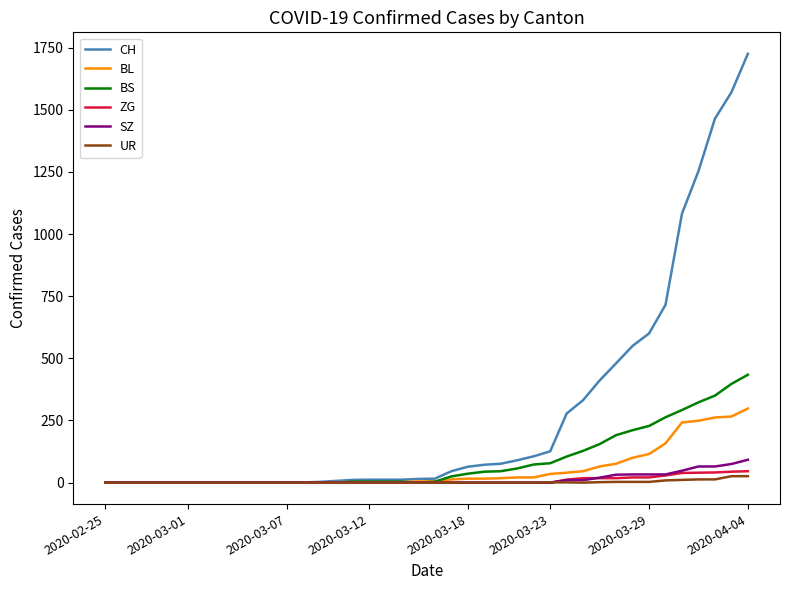

What is the sum of all UR values?

111